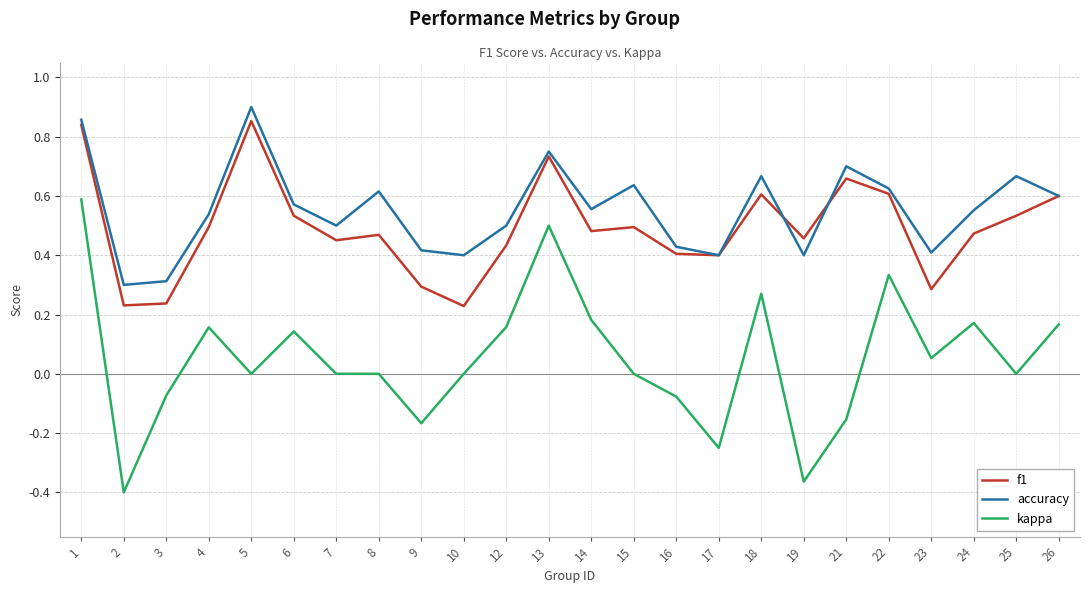

In accuracy, how many points are lower than both neighbors (excluding endpoints)?

7